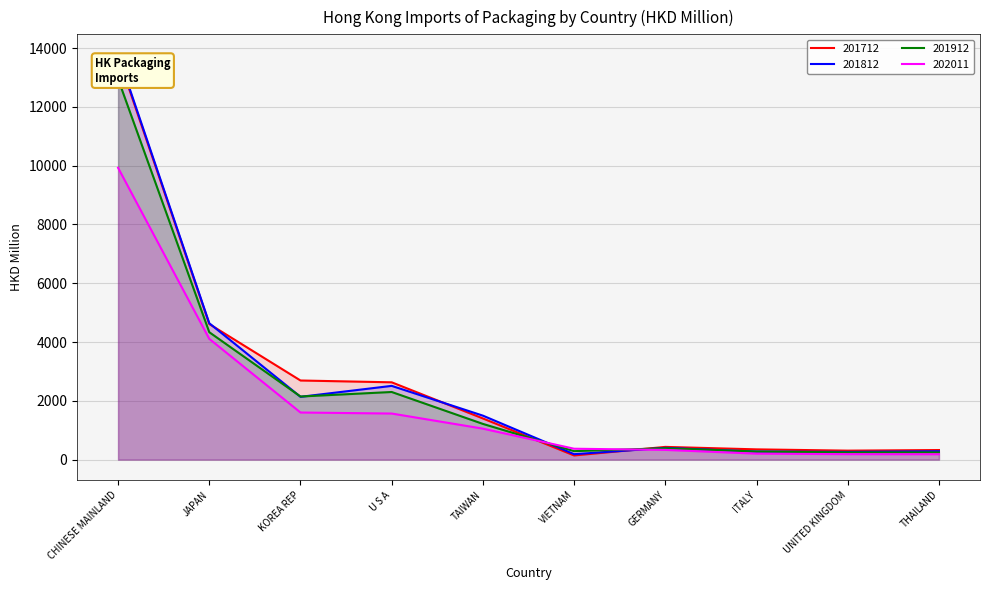

Is it true that 202011 equals 1053.3 at TAIWAN?

True